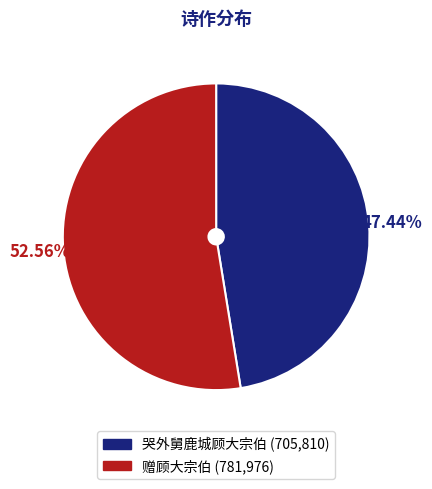

Between 赠顾大宗伯 and 哭外舅鹿城顾大宗伯, which is larger?

赠顾大宗伯